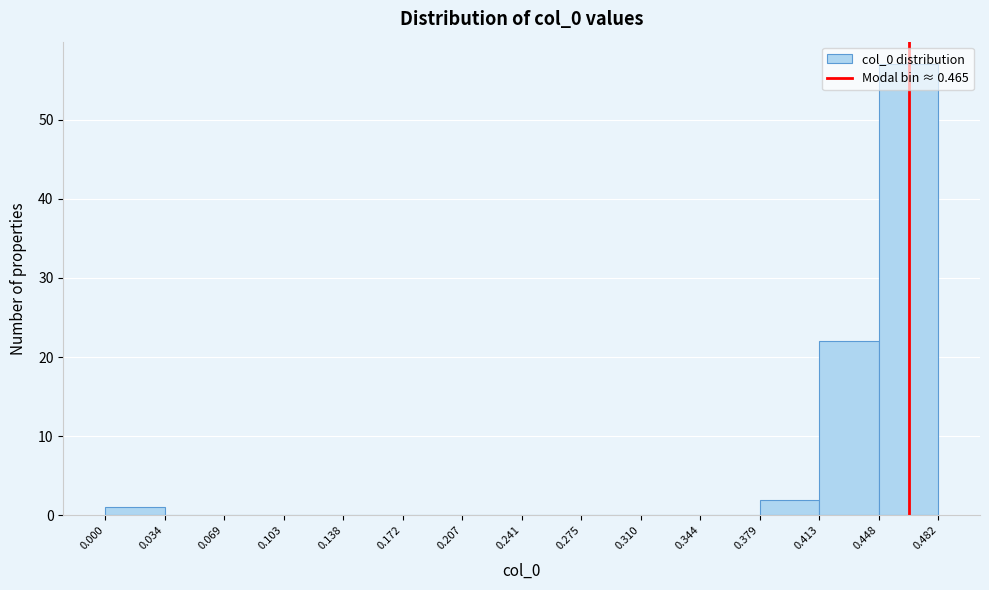

Reading left to right, transcribe this chart: for each bar, give the range it covers on the x-axis and its height. The values are not printed on the chart, so give them approximately, as read against the axis.

0.000 to 0.034: 1
0.034 to 0.069: 0
0.069 to 0.103: 0
0.103 to 0.138: 0
0.138 to 0.172: 0
0.172 to 0.207: 0
0.207 to 0.241: 0
0.241 to 0.275: 0
0.275 to 0.310: 0
0.310 to 0.344: 0
0.344 to 0.379: 0
0.379 to 0.413: 2
0.413 to 0.448: 22
0.448 to 0.482: 57